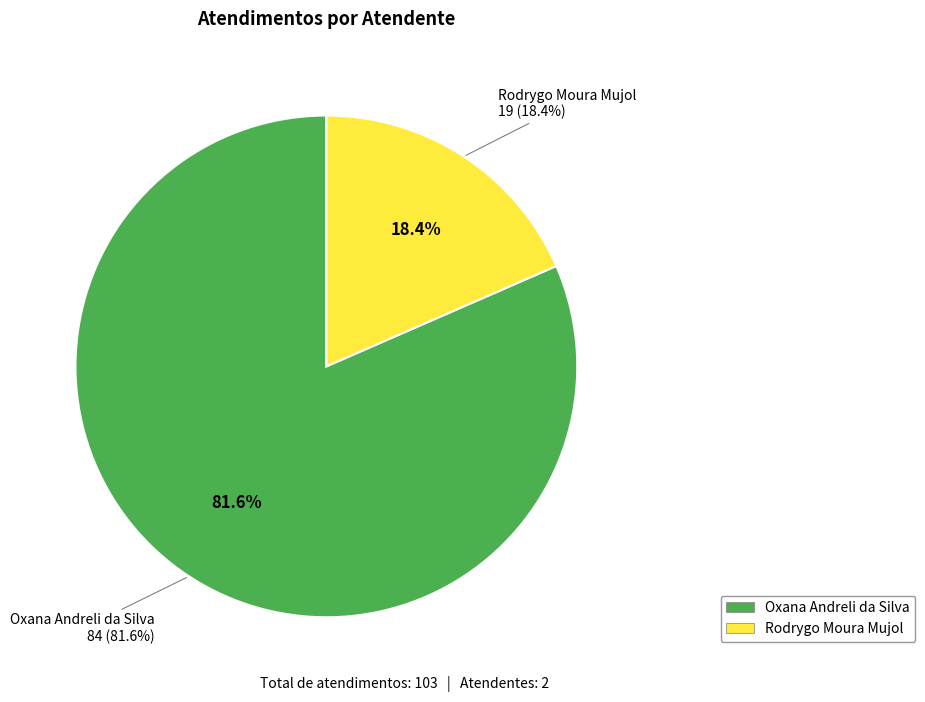

What is the total percentage of Oxana Andreli da Silva and Rodrygo Moura Mujol?

100.0%